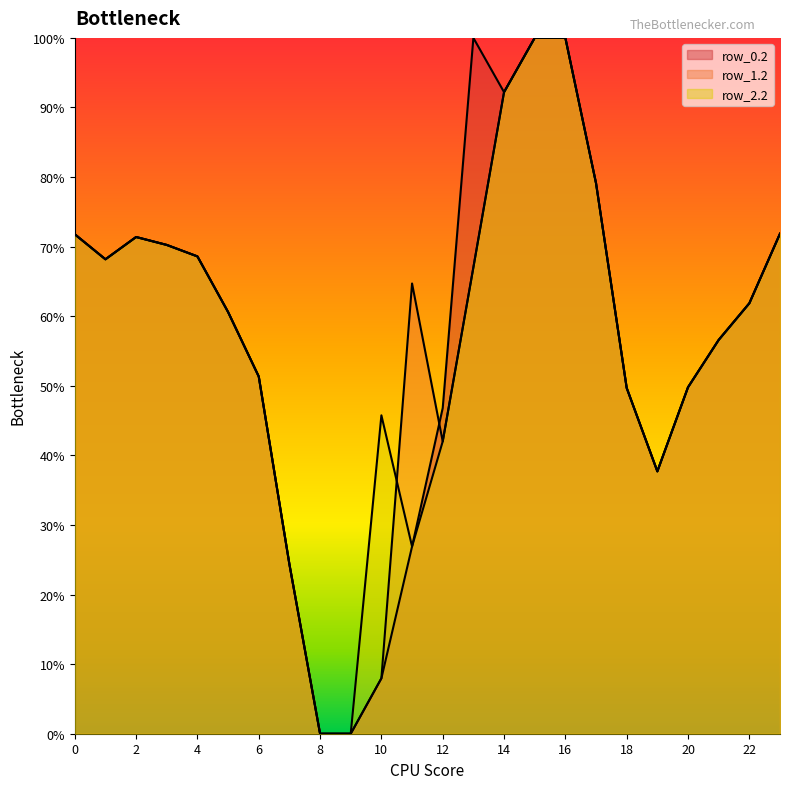

The row_0.2 series shows 272.7 at 1. True or false?

True